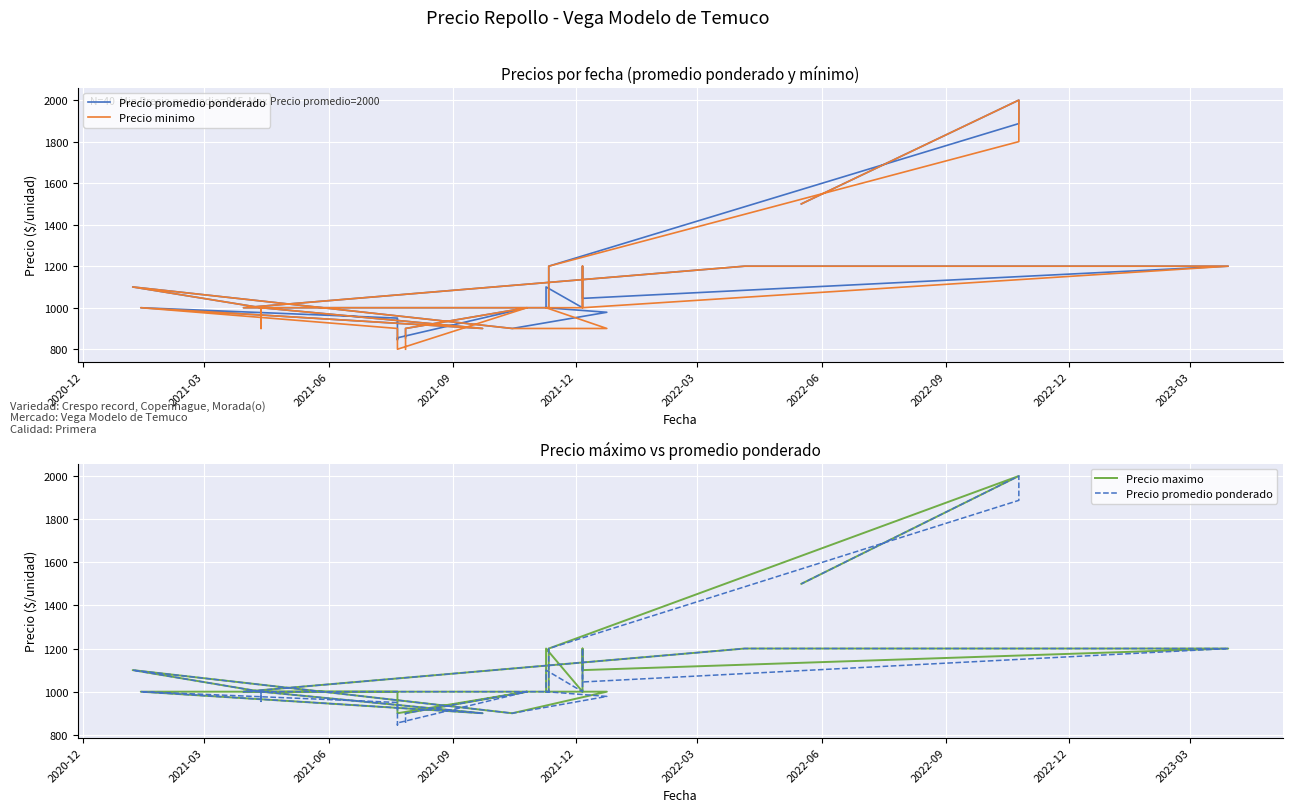

How many lines are shown in the chart?

3